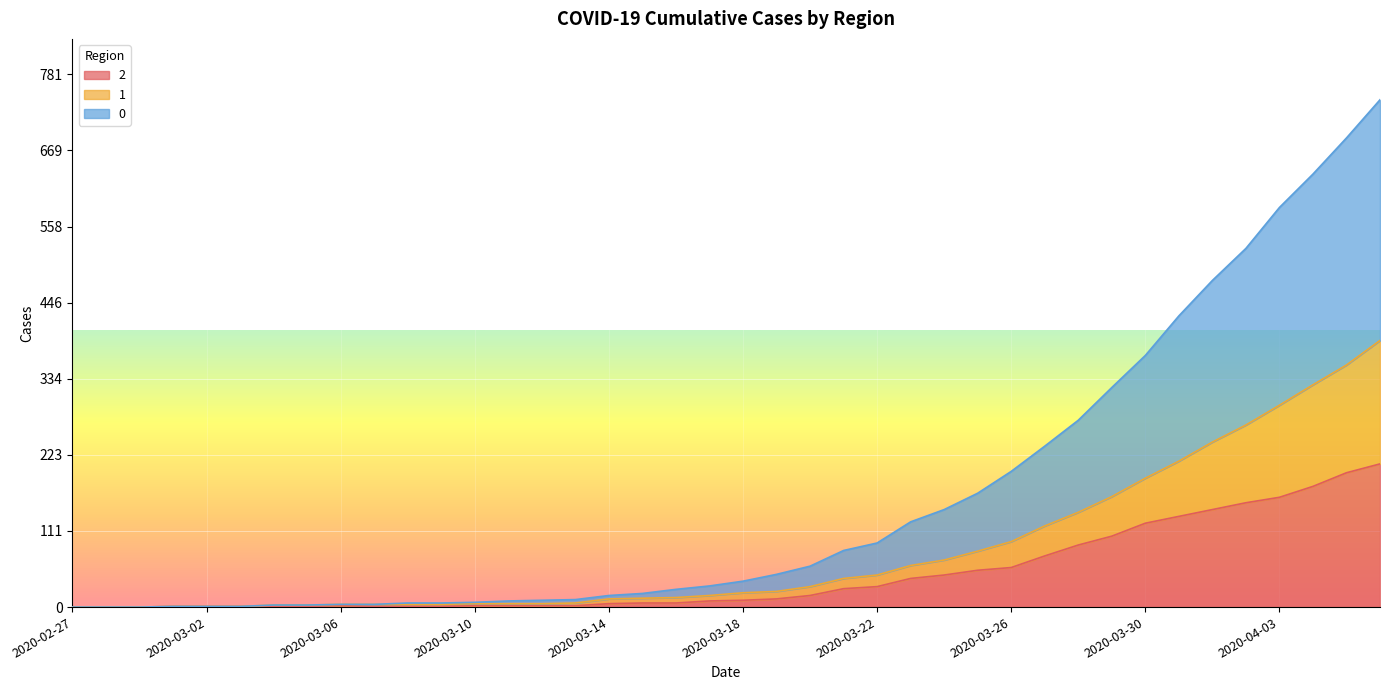

What are all the series names shown in the legend?

2, 1, 0